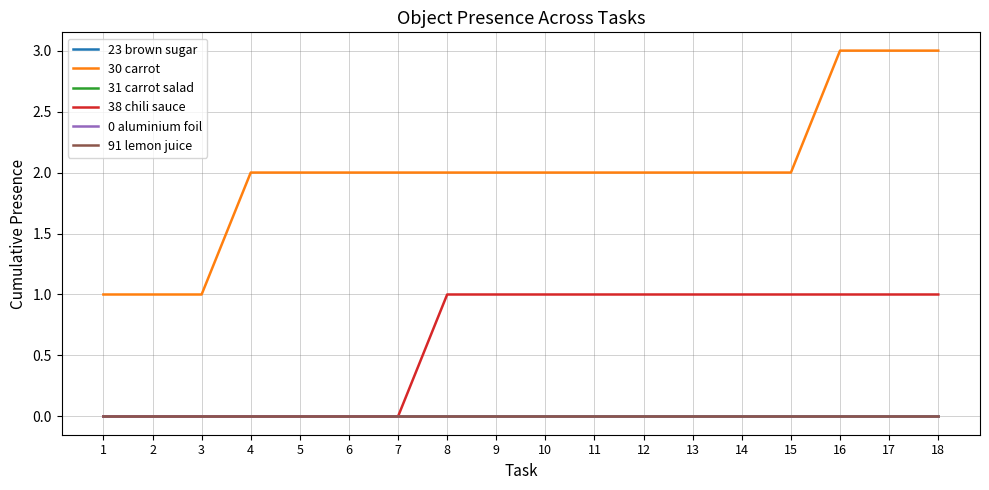

True or false: 23 brown sugar and 91 lemon juice cross at least once.

False